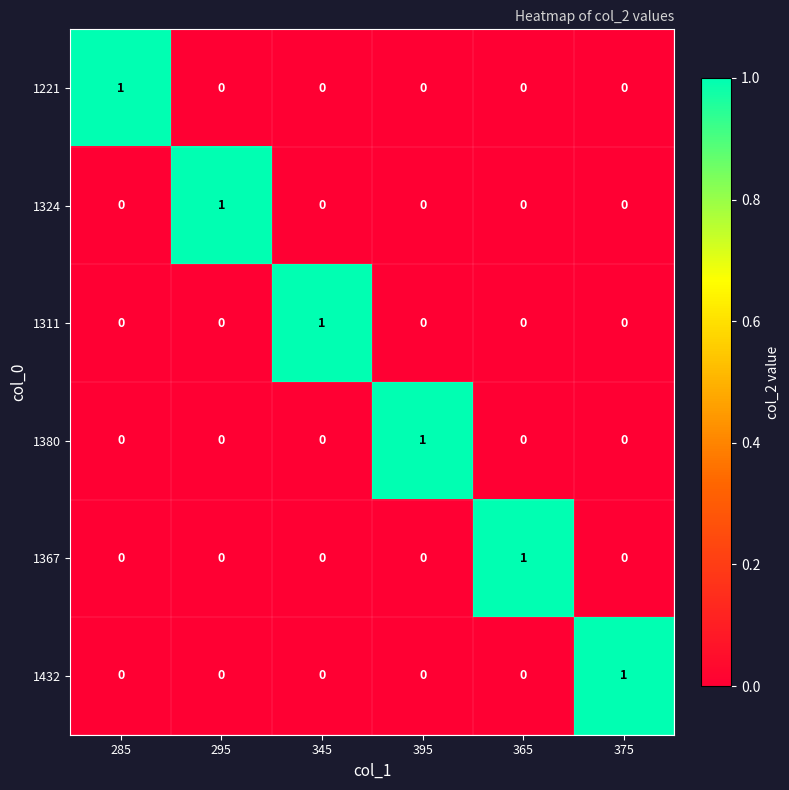

Count the 1324 values in the range 0 to 1.

6